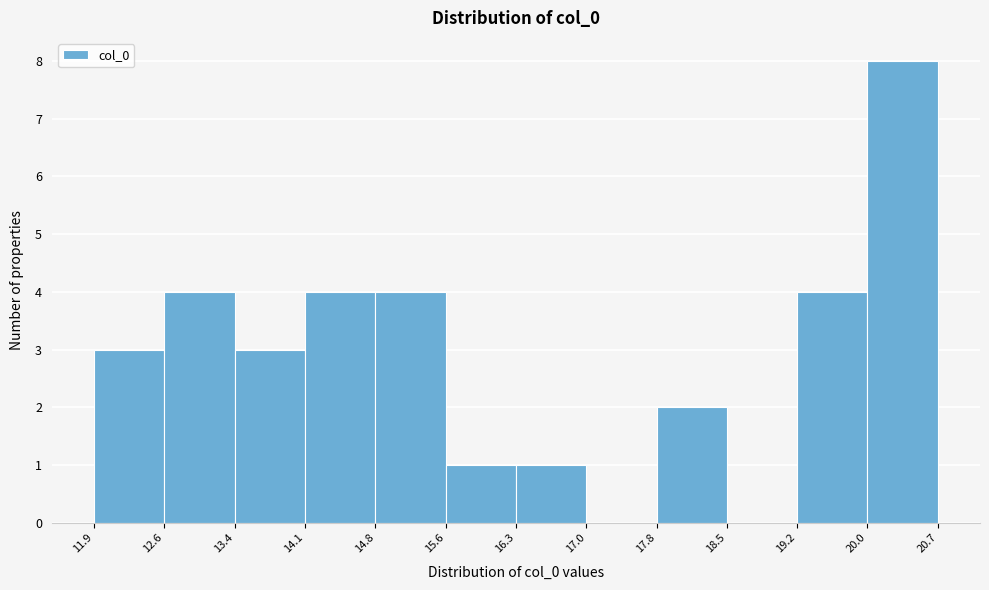

Reading left to right, transcribe this chart: for each bar, give the range it covers on the x-axis and its height. The values are not printed on the chart, so give them approximately, as read against the axis.

11.9 to 12.6: 3
12.6 to 13.4: 4
13.4 to 14.1: 3
14.1 to 14.8: 4
14.8 to 15.6: 4
15.6 to 16.3: 1
16.3 to 17.0: 1
17.0 to 17.8: 0
17.8 to 18.5: 2
18.5 to 19.2: 0
19.2 to 20.0: 4
20.0 to 20.7: 8